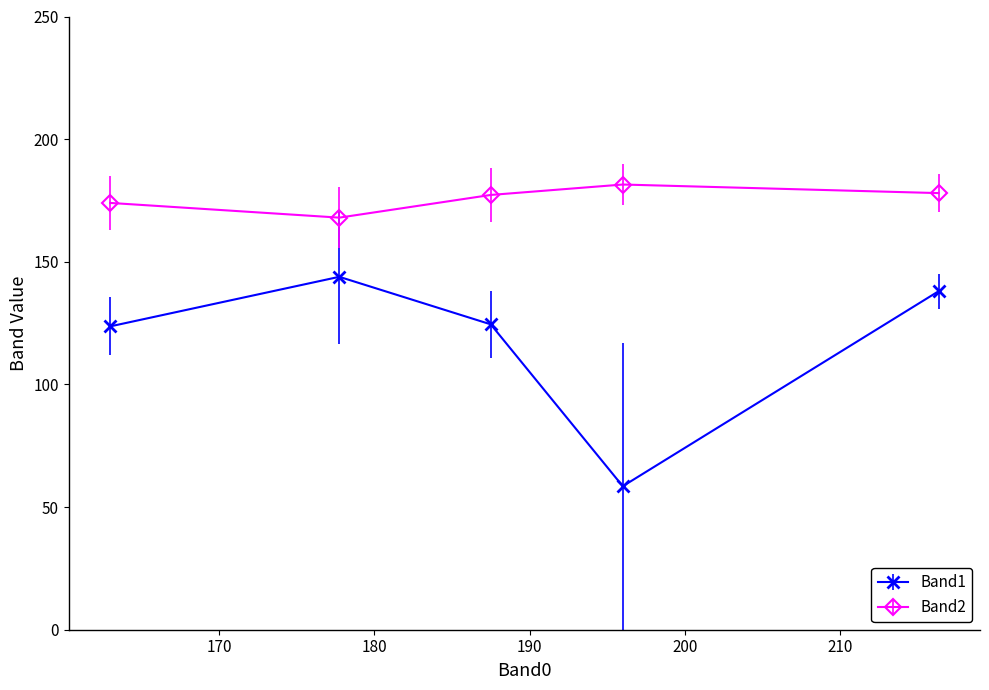

List the series in order of their peak value, highest first.

Band2, Band1